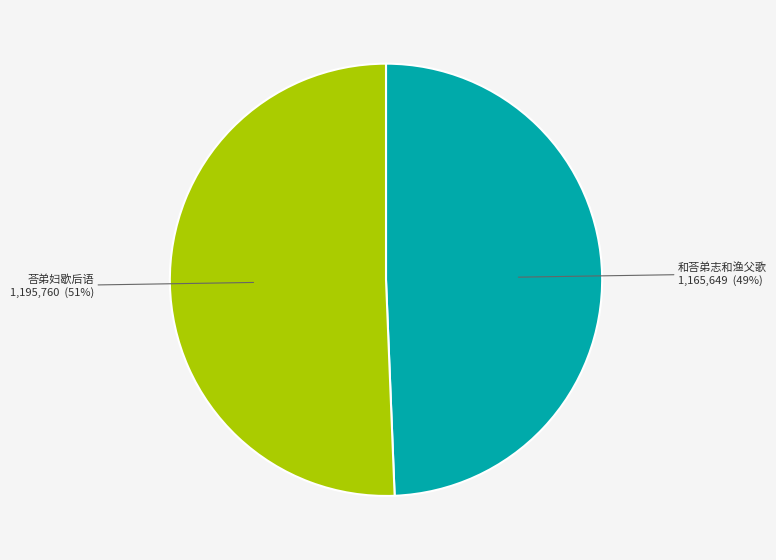

Does any single category account for the majority?

Yes